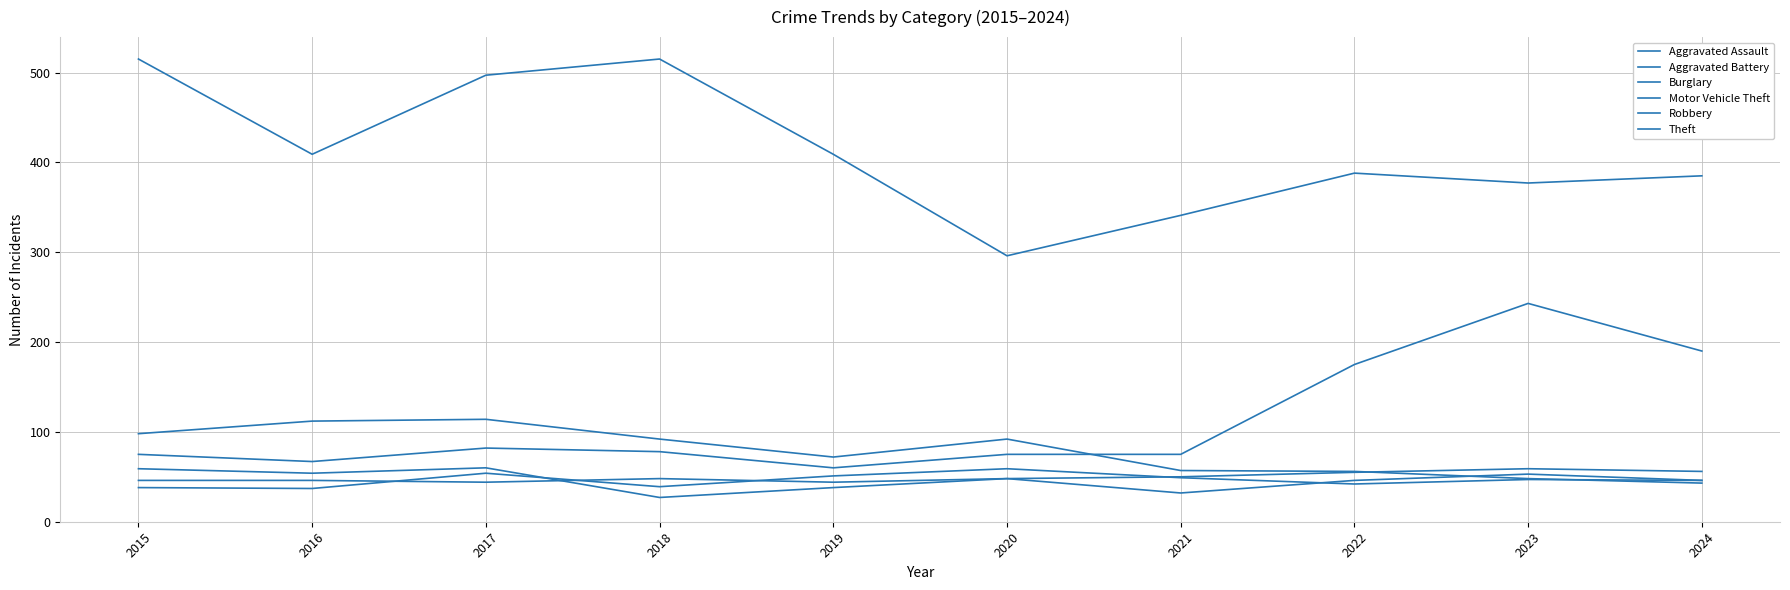

Is this an area chart (filled region under the line)?

No